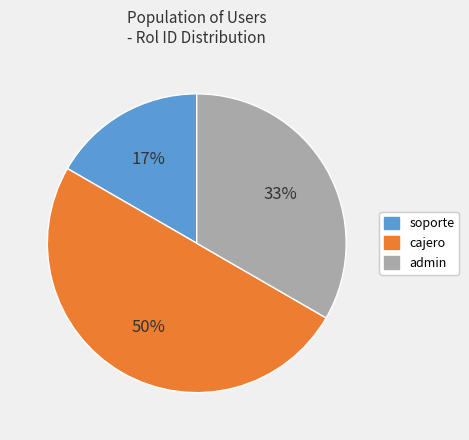

How many slices are in this pie chart?

3